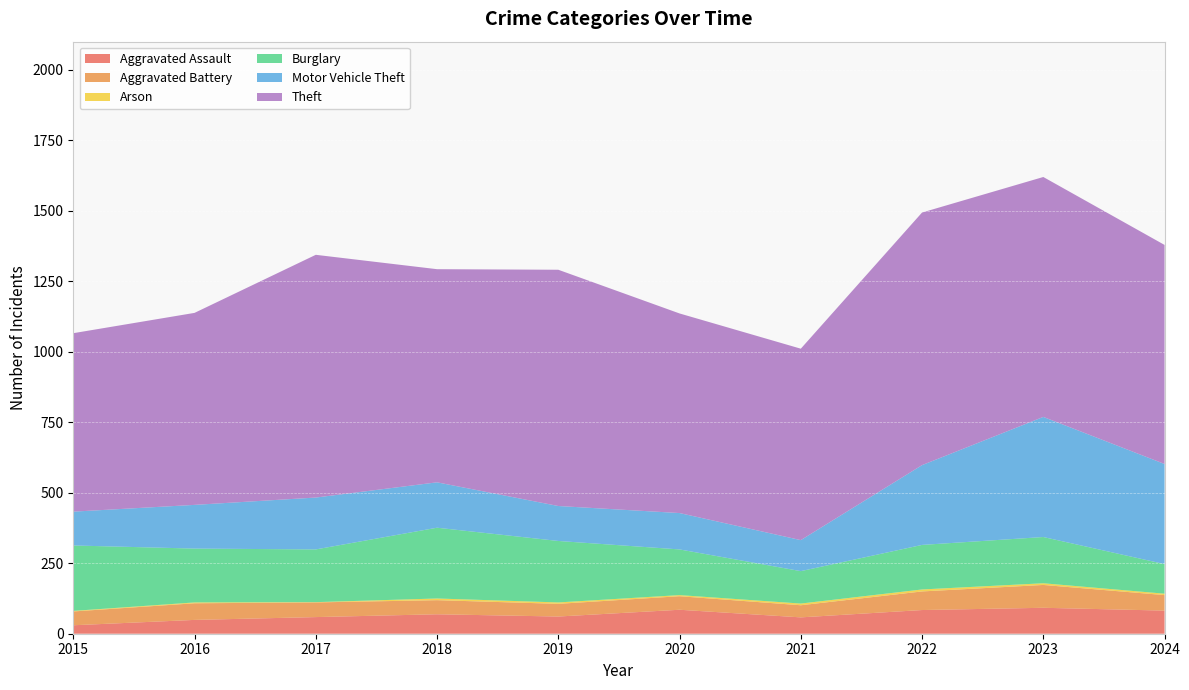

Reading left to right, extract all data points from this chart.

Aggravated Assault: 30	49	59	69	61	85	58	84	92	82
Aggravated Battery: 49	59	52	50	45	48	43	66	81	55
Arson: 2	3	1	6	5	4	6	7	6	5
Burglary: 232	191	187	251	218	162	115	158	164	105
Motor Vehicle Theft: 120	155	184	161	124	129	110	283	426	355
Theft: 633	681	861	756	838	708	679	896	851	777